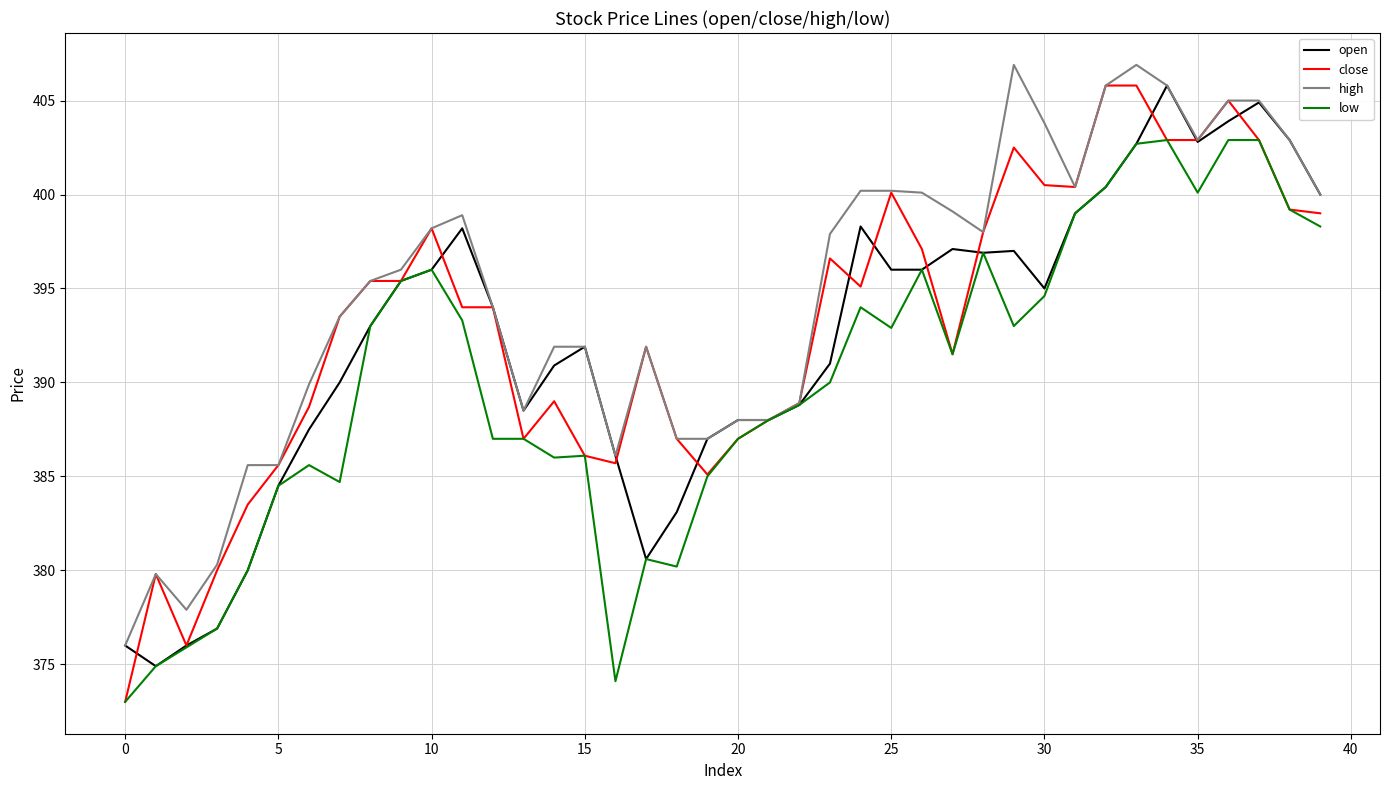

Rank the series by their average value, from lowest to highest.

low, open, close, high